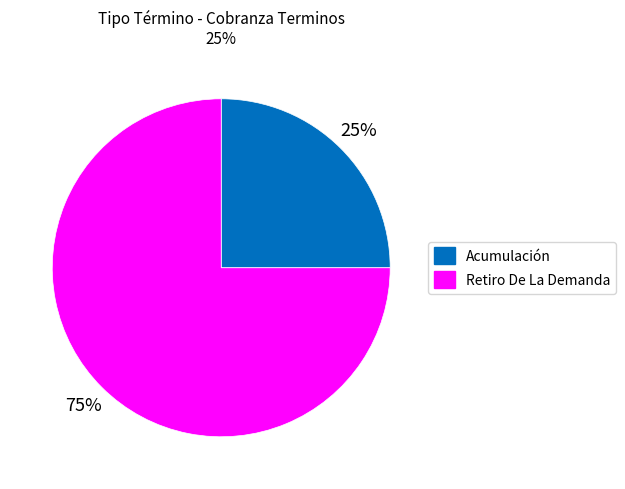

How many segments does this pie chart have?

2